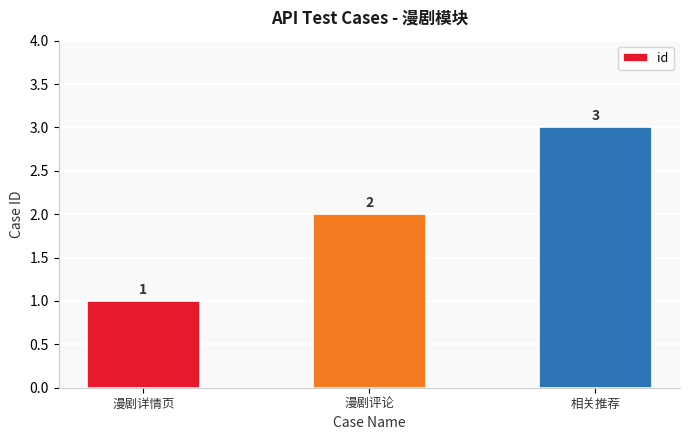

Which category has the lowest value across all series?

漫剧详情页